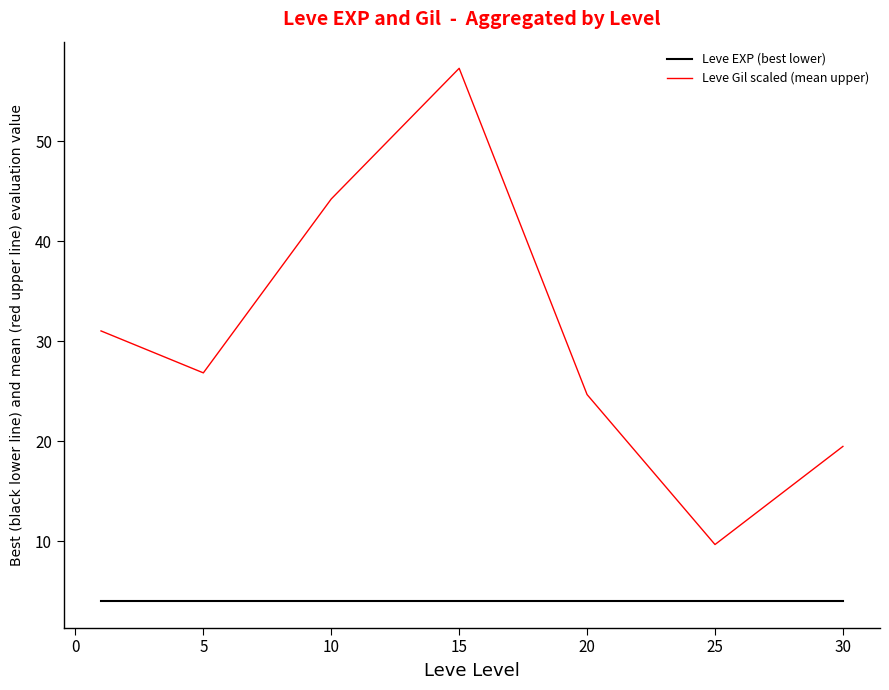

True or false: Leve Gil scaled (mean upper) and Leve EXP (best lower) cross at least once.

False